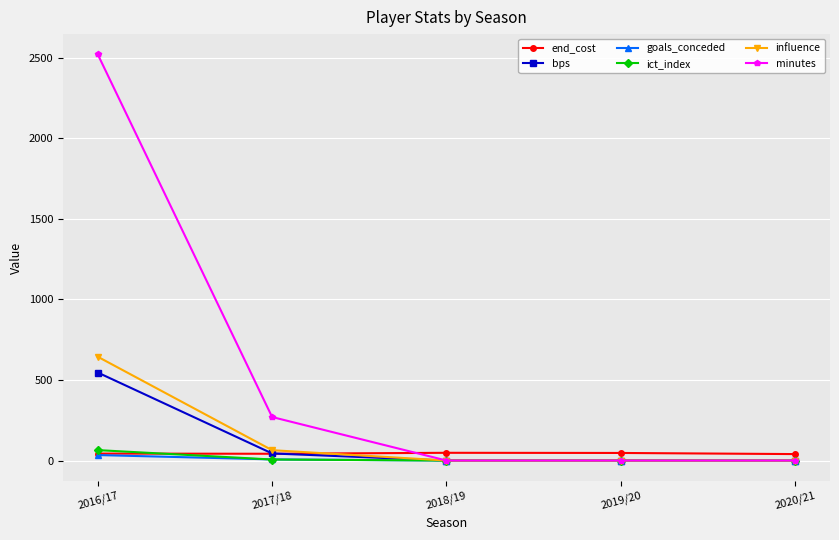

At which category is the sum across all series the highest?

2016/17